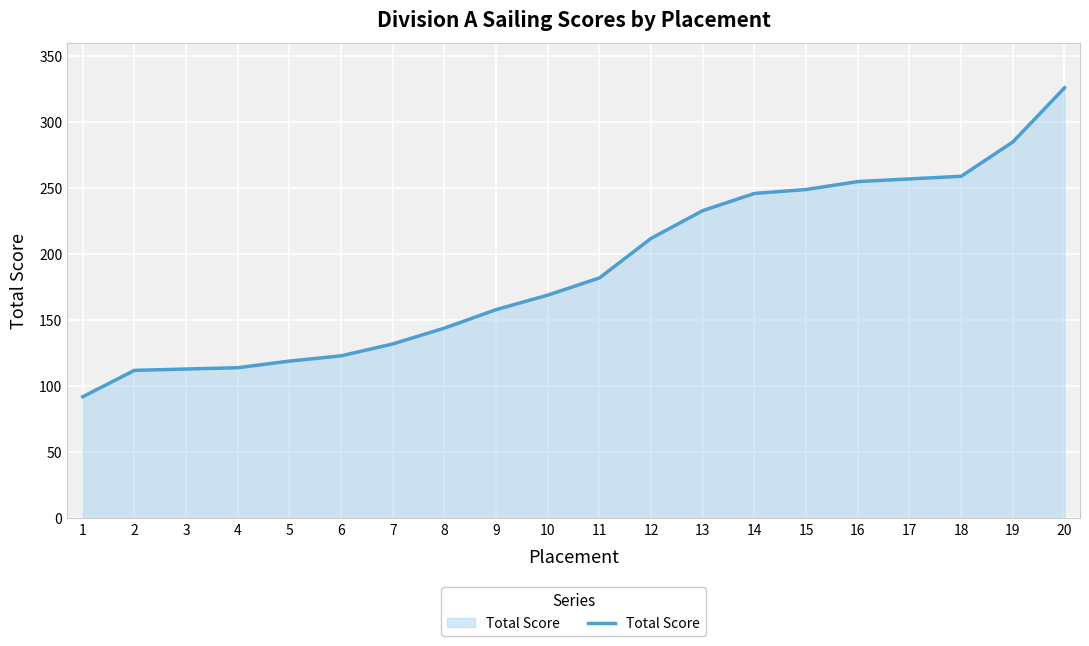

Which label corresponds to the smallest value in the chart?

1